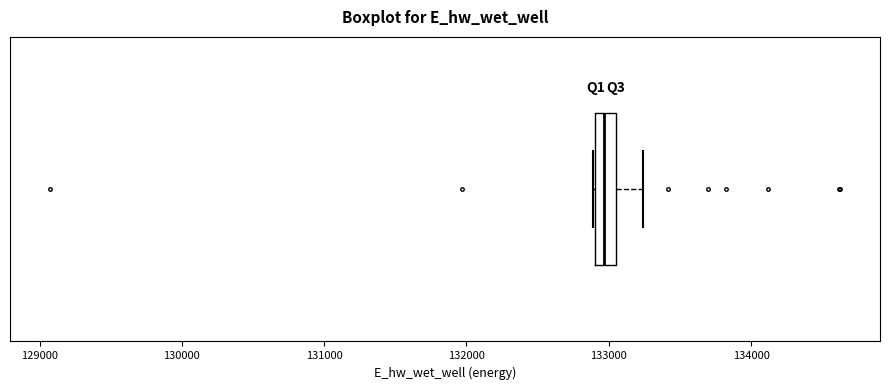

Where does the median line of the box sit on the x-axis? The values are not printed on the chart, so give them approximately, as read against the axis.

133000